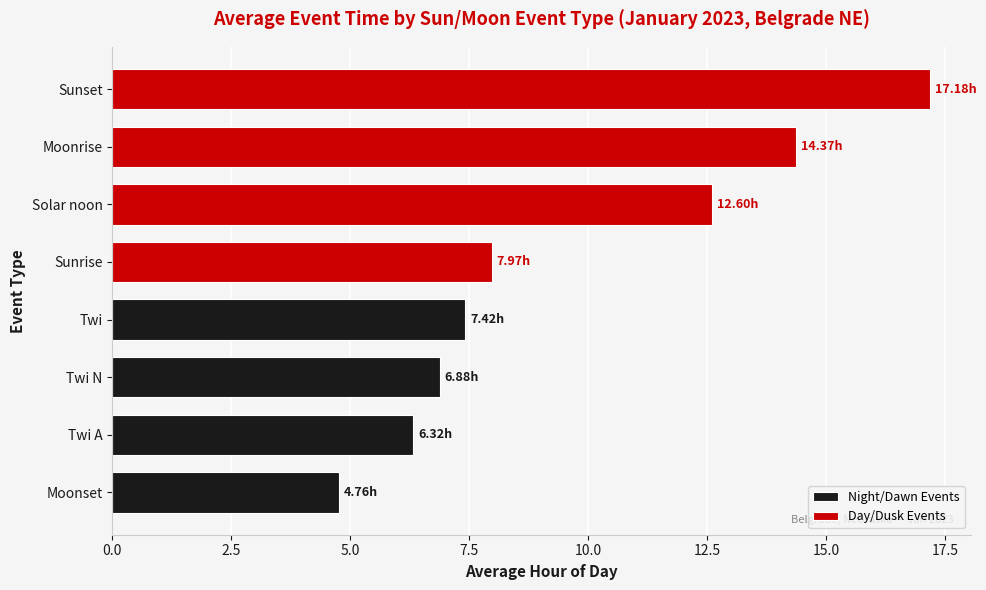

Which series has the largest total across all categories?

Day/Dusk Events